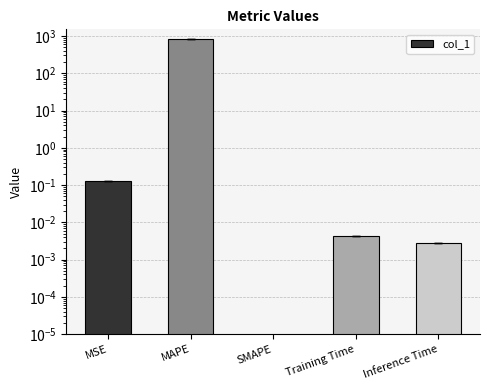

Reading left to right, transcribe all the data shown in this chart.

MSE=0.1	MAPE=804.2	SMAPE=0.0	Training Time=0.0	Inference Time=0.0